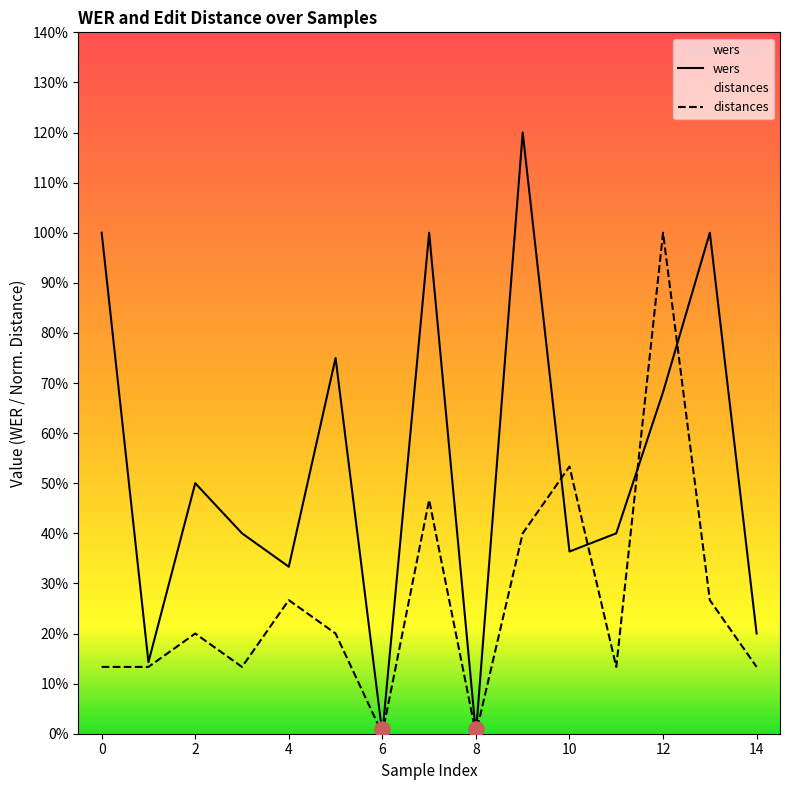

What are all the series names shown in the legend?

wers, distances